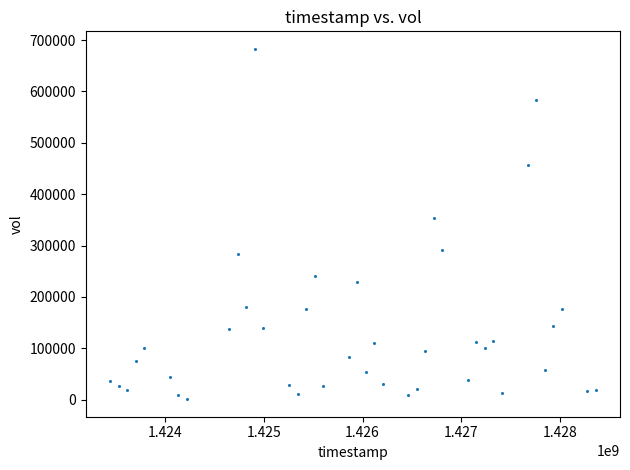

What is the range of X values (max minus min)?

4924800